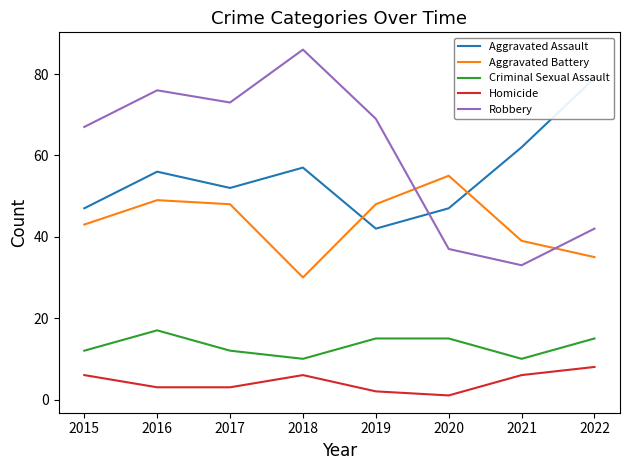

What is the value of the Robbery point at the 5th from the left?

69